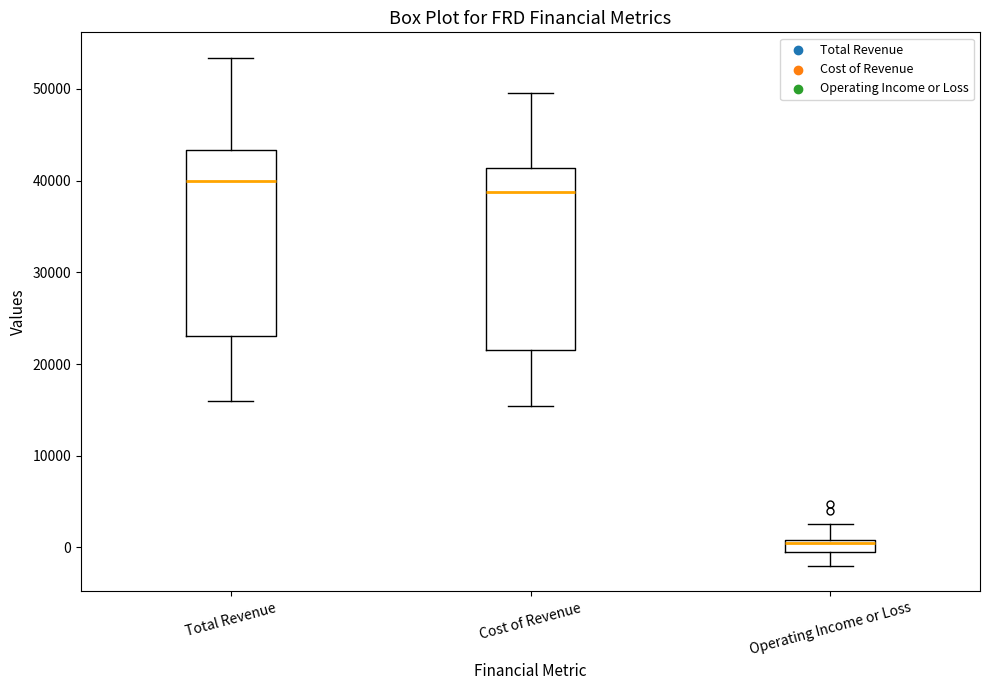

Where does the median line of the box for Cost of Revenue sit on the y-axis? The values are not printed on the chart, so give them approximately, as read against the axis.

39000